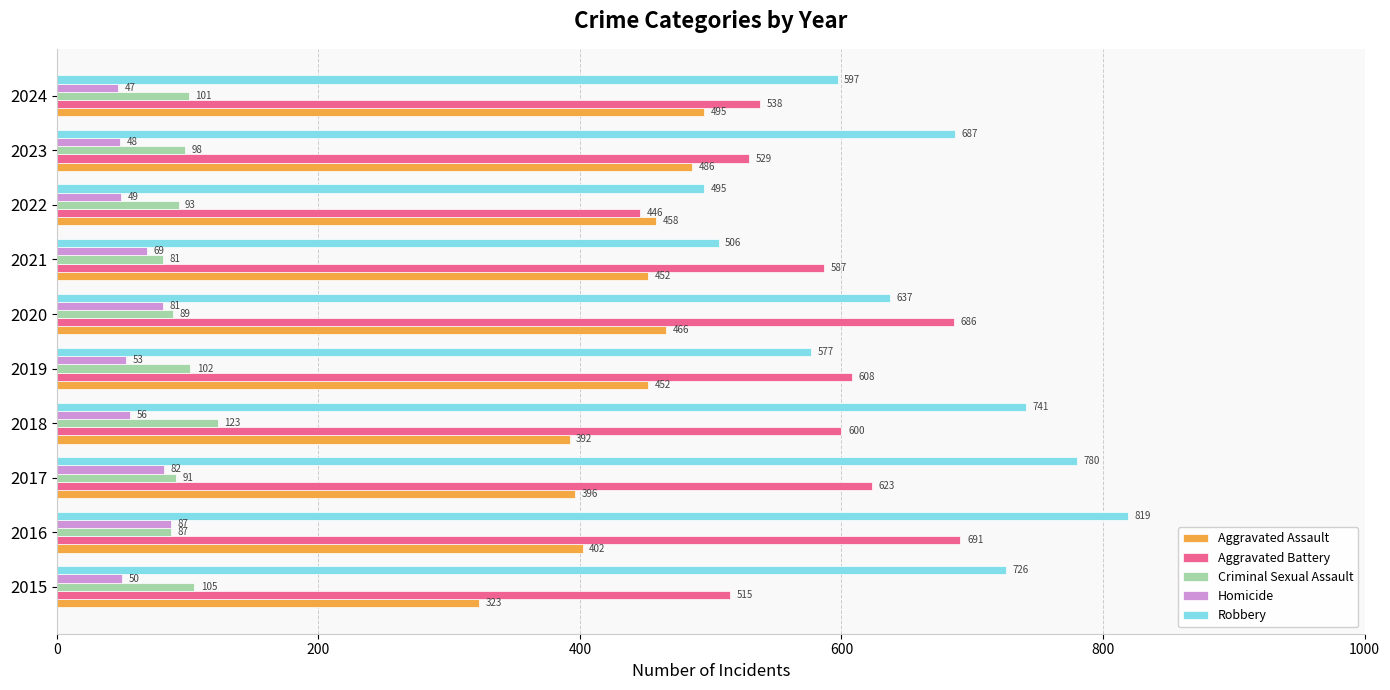

What is the lowest value of the Robbery series?

495